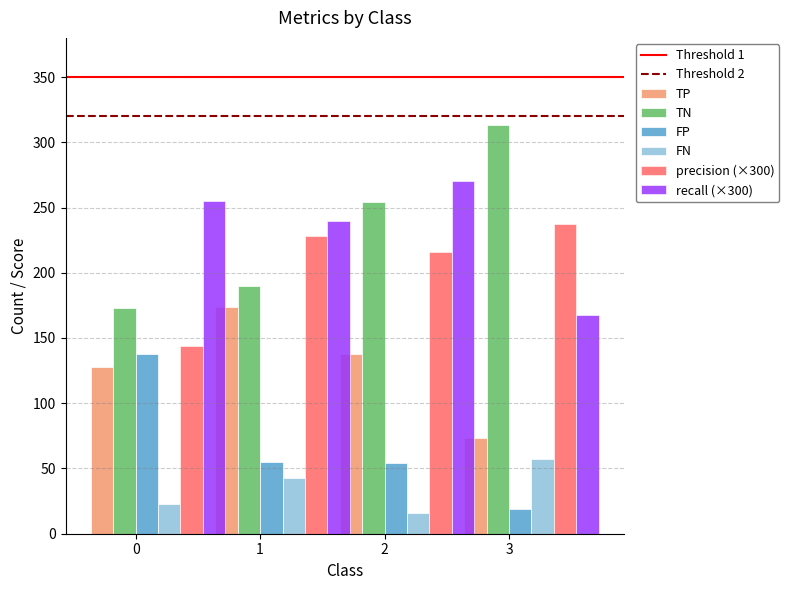

How many bars are there in total?

24